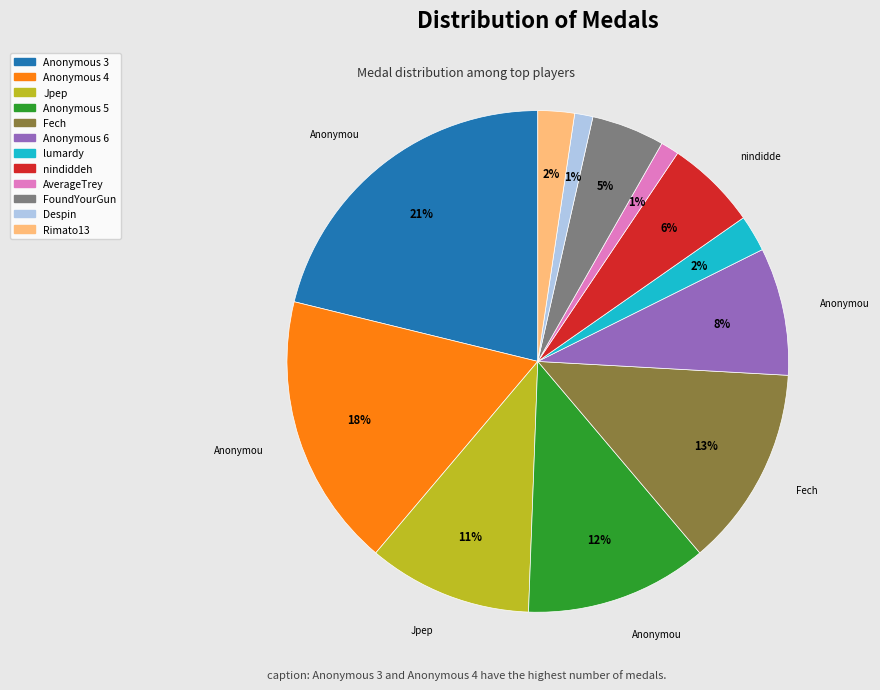

What is the largest slice in the pie chart?

Anonymous 3